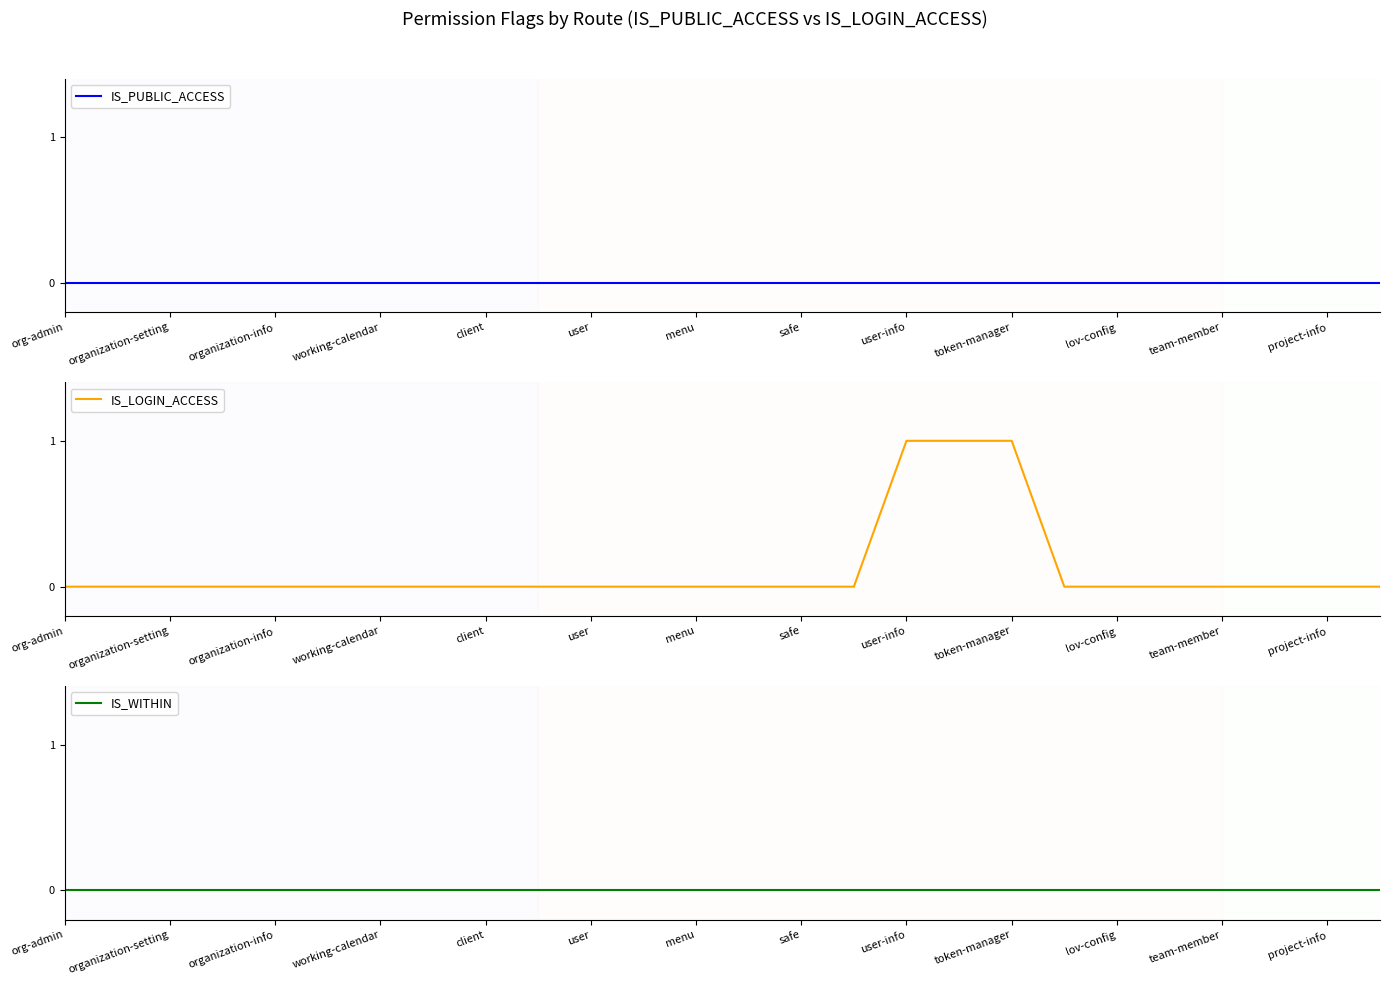

Reading left to right, transcribe all the data shown in this chart.

IS_PUBLIC_ACCESS: 0	0	0	0	0	0	0	0	0	0	0	0	0	0	0	0	0	0	0	0	0	0	0	0	0	0
IS_LOGIN_ACCESS: 0	0	0	0	0	0	0	0	0	0	0	0	0	0	0	0	1	1	1	0	0	0	0	0	0	0
IS_WITHIN: 0	0	0	0	0	0	0	0	0	0	0	0	0	0	0	0	0	0	0	0	0	0	0	0	0	0